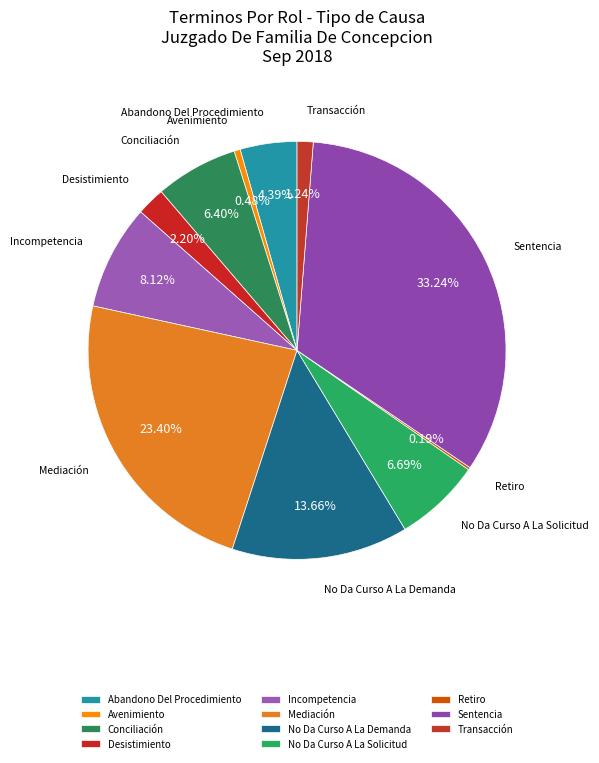

Which category has the biggest portion of the pie?

Sentencia